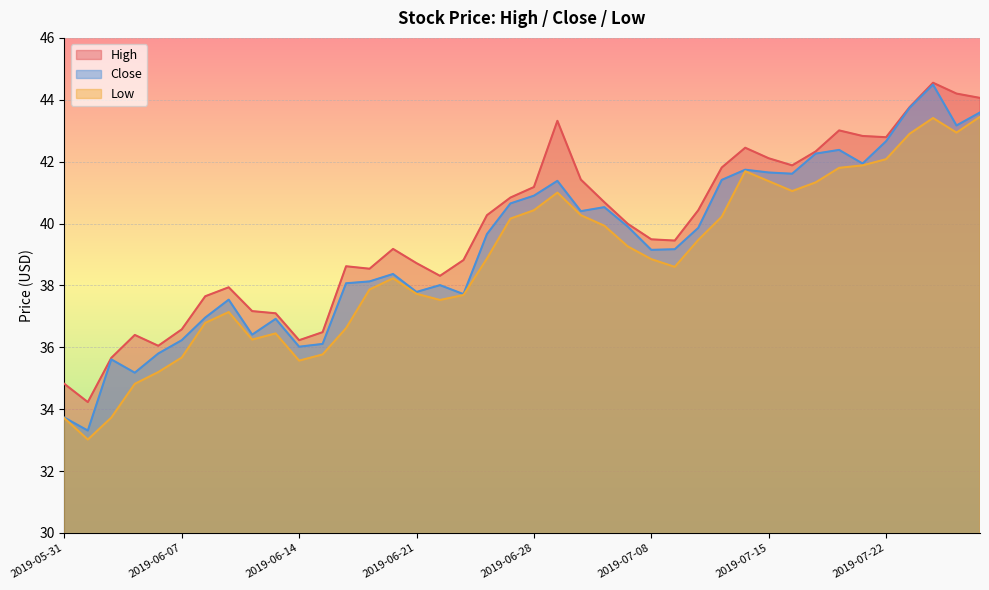

Reading left to right, list all the values displayed in this chart.

High: 2019-05-31=34.8	2019-06-03=34.2	2019-06-04=35.7	2019-06-05=36.4	2019-06-06=36.0	2019-06-07=36.6	2019-06-10=37.6	2019-06-11=37.9	2019-06-12=37.2	2019-06-13=37.1	2019-06-14=36.2	2019-06-17=36.5	2019-06-18=38.6	2019-06-19=38.5	2019-06-20=39.2	2019-06-21=38.7	2019-06-24=38.3	2019-06-25=38.8	2019-06-26=40.3	2019-06-27=40.8	2019-06-28=41.2	2019-07-01=43.3	2019-07-02=41.4	2019-07-03=40.7	2019-07-05=40.0	2019-07-08=39.5	2019-07-09=39.5	2019-07-10=40.4	2019-07-11=41.8	2019-07-12=42.5	2019-07-15=42.1	2019-07-16=41.9	2019-07-17=42.3	2019-07-18=43.0	2019-07-19=42.8	2019-07-22=42.8	2019-07-23=43.8	2019-07-24=44.5	2019-07-25=44.2	2019-07-26=44.1
Close: 2019-05-31=33.7	2019-06-03=33.3	2019-06-04=35.6	2019-06-05=35.2	2019-06-06=35.8	2019-06-07=36.2	2019-06-10=37.0	2019-06-11=37.5	2019-06-12=36.4	2019-06-13=36.9	2019-06-14=36.0	2019-06-17=36.1	2019-06-18=38.1	2019-06-19=38.1	2019-06-20=38.4	2019-06-21=37.8	2019-06-24=38.0	2019-06-25=37.7	2019-06-26=39.7	2019-06-27=40.6	2019-06-28=40.9	2019-07-01=41.4	2019-07-02=40.4	2019-07-03=40.5	2019-07-05=39.9	2019-07-08=39.1	2019-07-09=39.2	2019-07-10=39.9	2019-07-11=41.4	2019-07-12=41.7	2019-07-15=41.6	2019-07-16=41.6	2019-07-17=42.3	2019-07-18=42.4	2019-07-19=41.9	2019-07-22=42.7	2019-07-23=43.7	2019-07-24=44.5	2019-07-25=43.2	2019-07-26=43.6
Low: 2019-05-31=33.7	2019-06-03=33.0	2019-06-04=33.7	2019-06-05=34.8	2019-06-06=35.2	2019-06-07=35.7	2019-06-10=36.8	2019-06-11=37.1	2019-06-12=36.2	2019-06-13=36.5	2019-06-14=35.6	2019-06-17=35.8	2019-06-18=36.6	2019-06-19=37.9	2019-06-20=38.2	2019-06-21=37.7	2019-06-24=37.5	2019-06-25=37.7	2019-06-26=38.9	2019-06-27=40.2	2019-06-28=40.4	2019-07-01=41.0	2019-07-02=40.3	2019-07-03=39.9	2019-07-05=39.3	2019-07-08=38.9	2019-07-09=38.6	2019-07-10=39.5	2019-07-11=40.2	2019-07-12=41.7	2019-07-15=41.4	2019-07-16=41.0	2019-07-17=41.3	2019-07-18=41.8	2019-07-19=41.9	2019-07-22=42.1	2019-07-23=42.9	2019-07-24=43.4	2019-07-25=42.9	2019-07-26=43.5